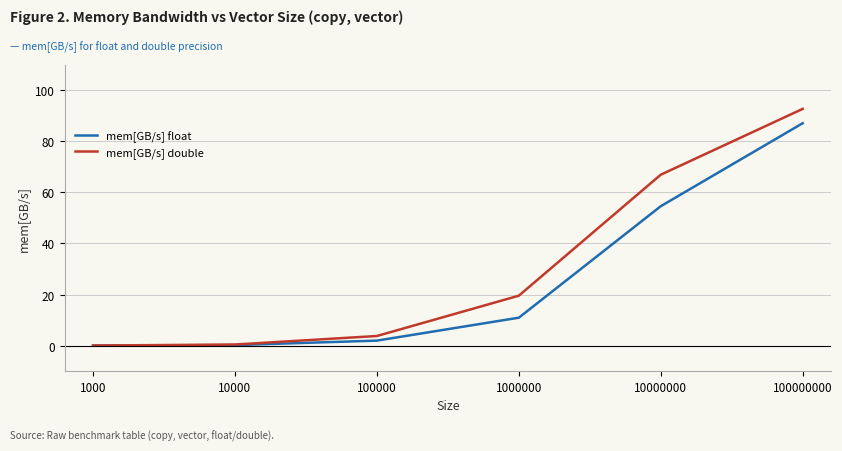

Read the mem[GB/s] float value at 100000000.

87.0